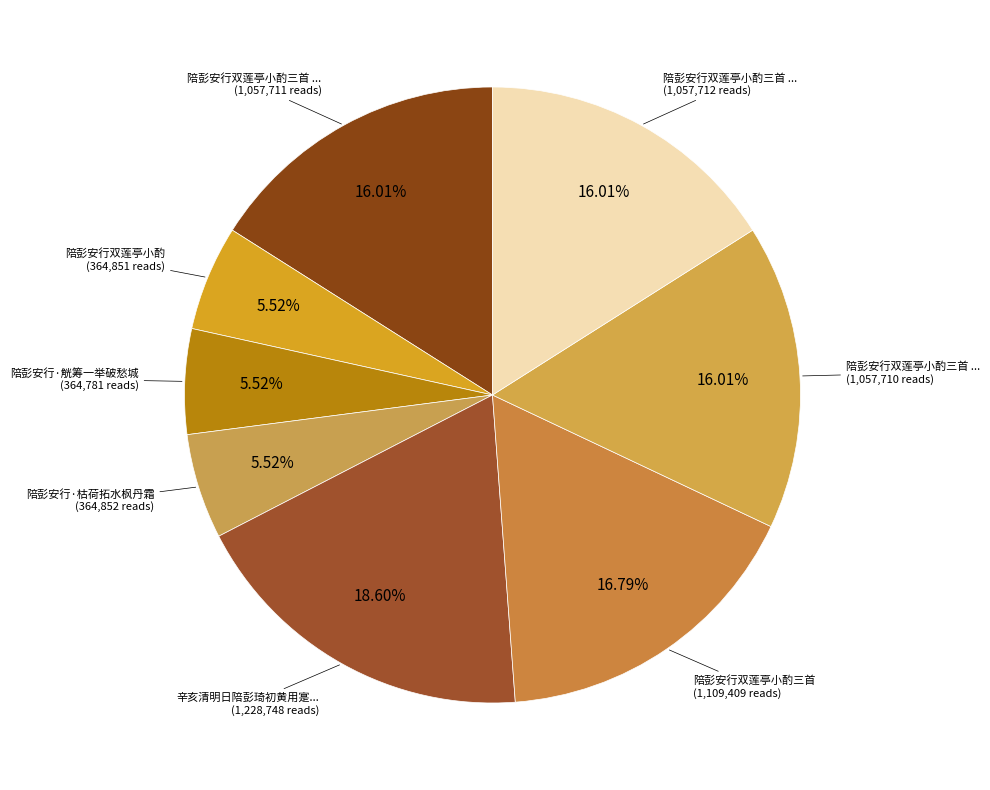

Count the number of slices in the pie.

8